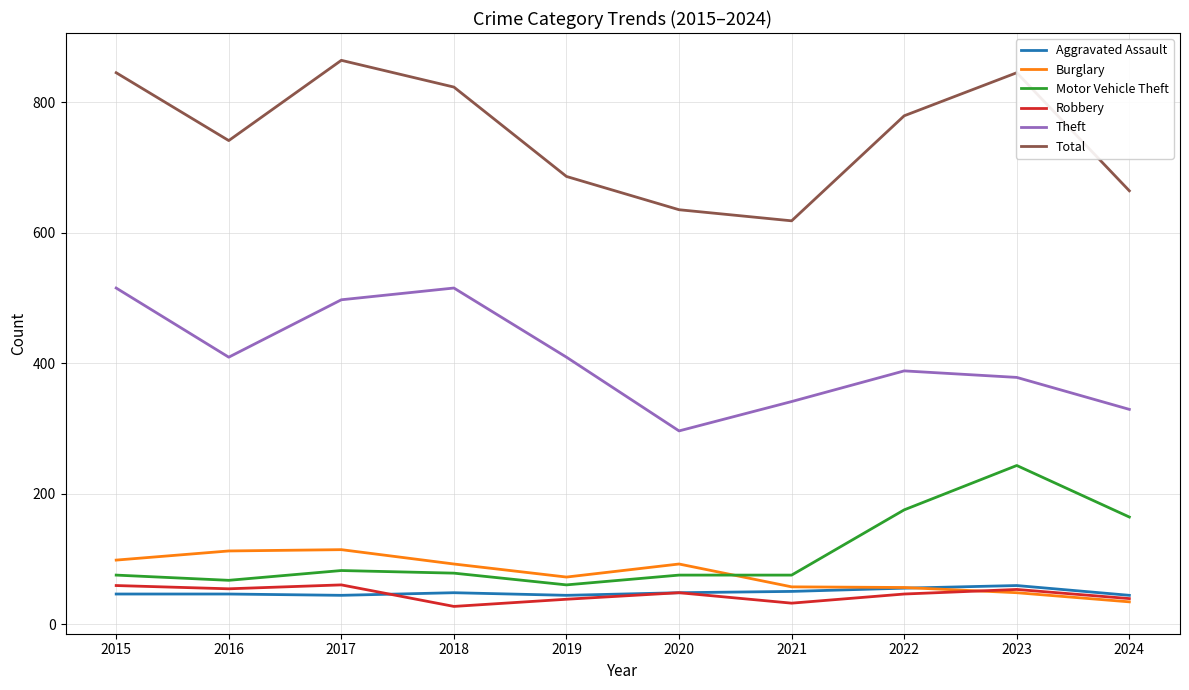

What are all the series names shown in the legend?

Aggravated Assault, Burglary, Motor Vehicle Theft, Robbery, Theft, Total